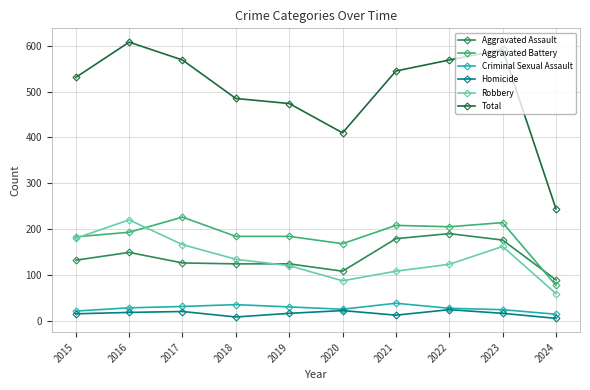

Which series has the largest range (max minus min)?

Total